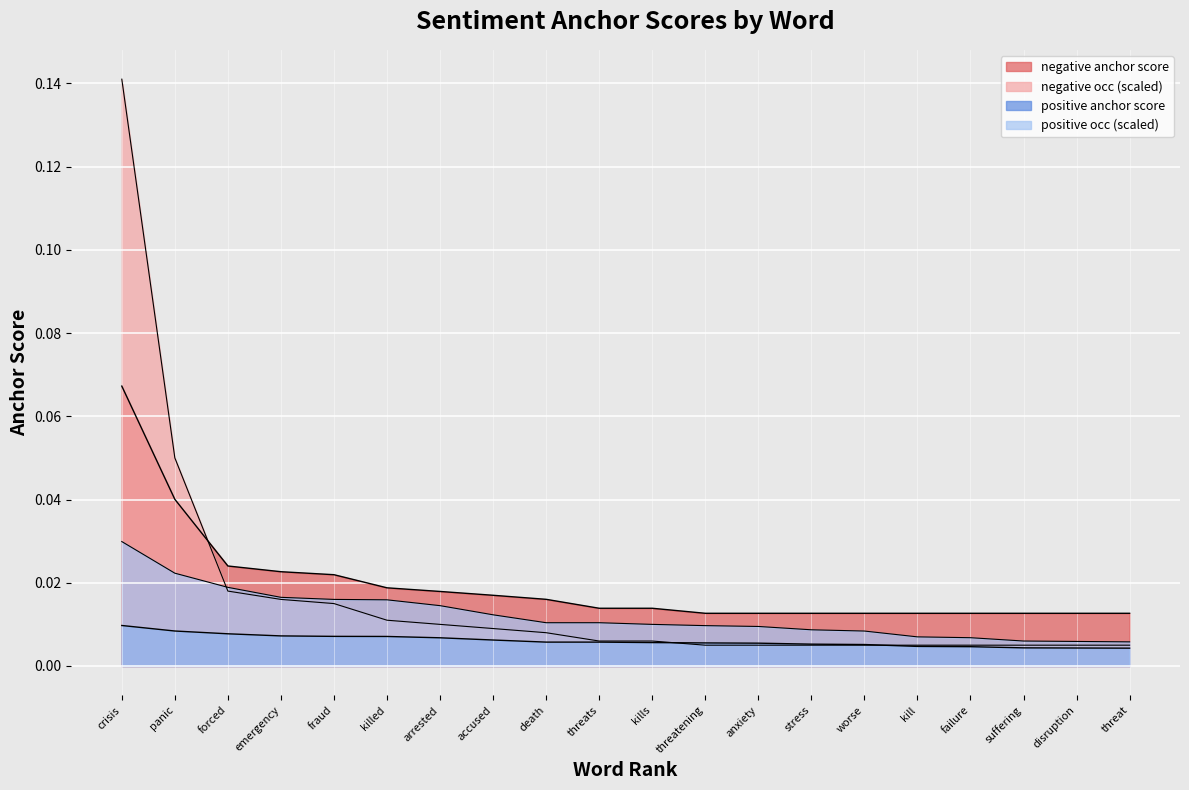

How many lines are shown in the chart?

4